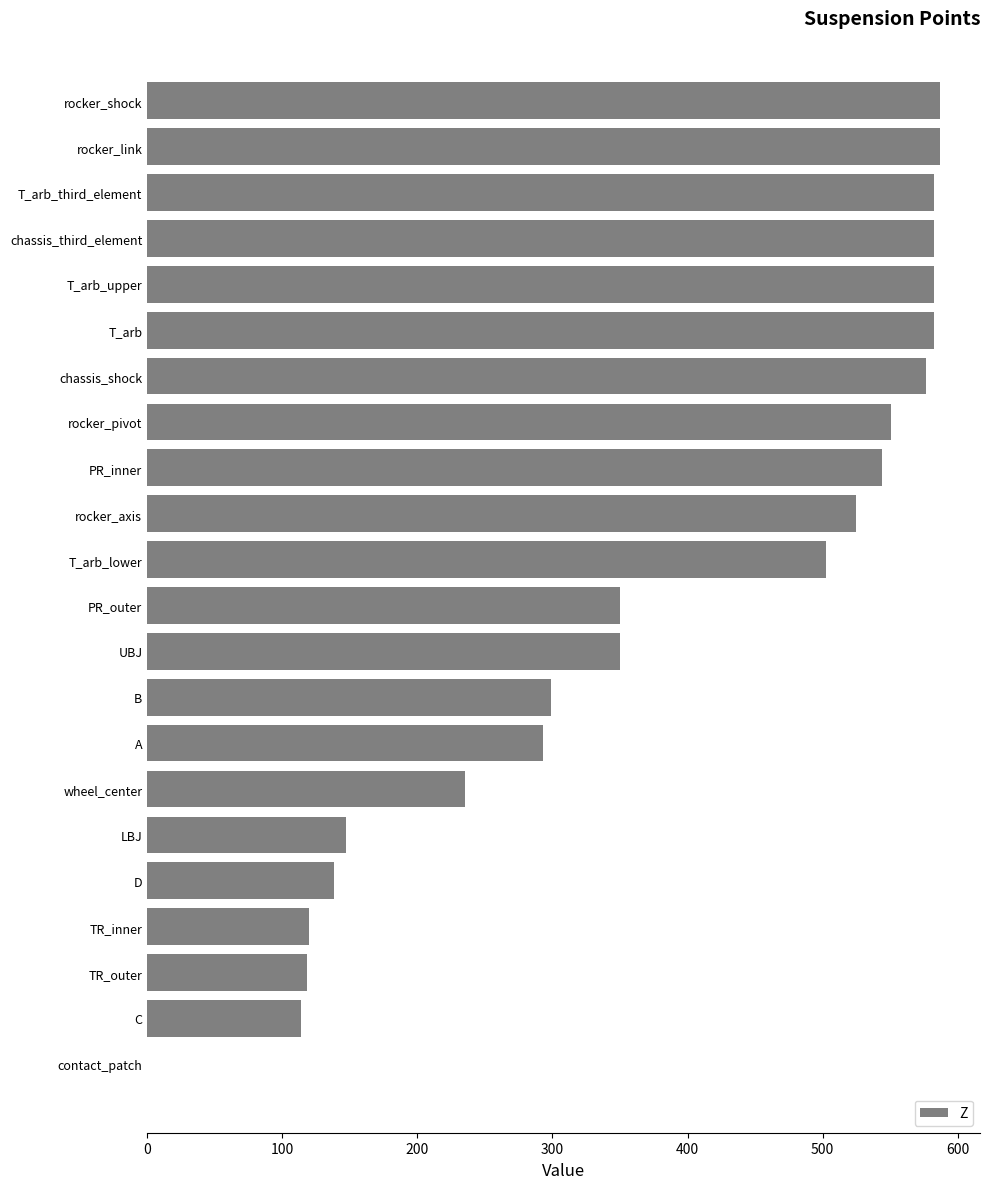

At which label is the value closest to 293?

A